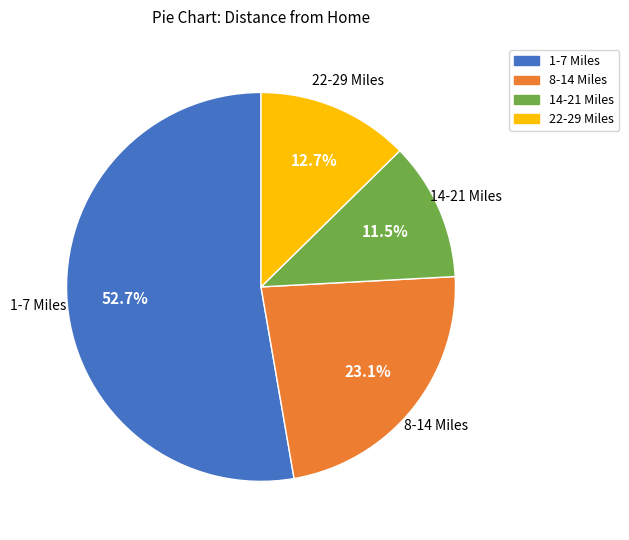

Combined, do 22-29 Miles and 1-7 Miles account for over 50%?

Yes